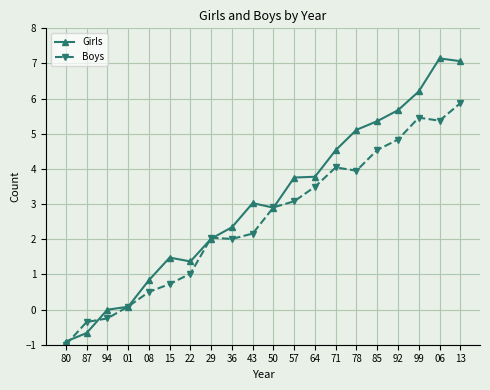

Does the chart have visible grid lines?

Yes